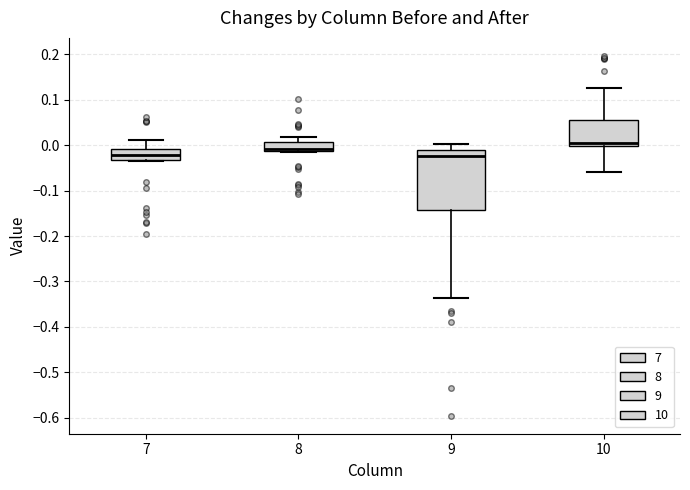

Reading left to right, read every box against the y-axis: the position of its median line, the range the box covers, and the ends of its whiskers. The values are not printed on the chart, so give them approximately, as read against the axis.

7: median -0.02, box -0.03 to -0.01, whiskers -0.03 to 0.01
8: median -0.01 (just above the box's lower edge), box -0.01 to 0.01, whiskers -0.02 to 0.02
9: median -0.02, box -0.14 to -0.01, whiskers -0.34 to 0.00
10: median 0.00 (just above the box's lower edge), box 0.00 to 0.06, whiskers -0.06 to 0.13